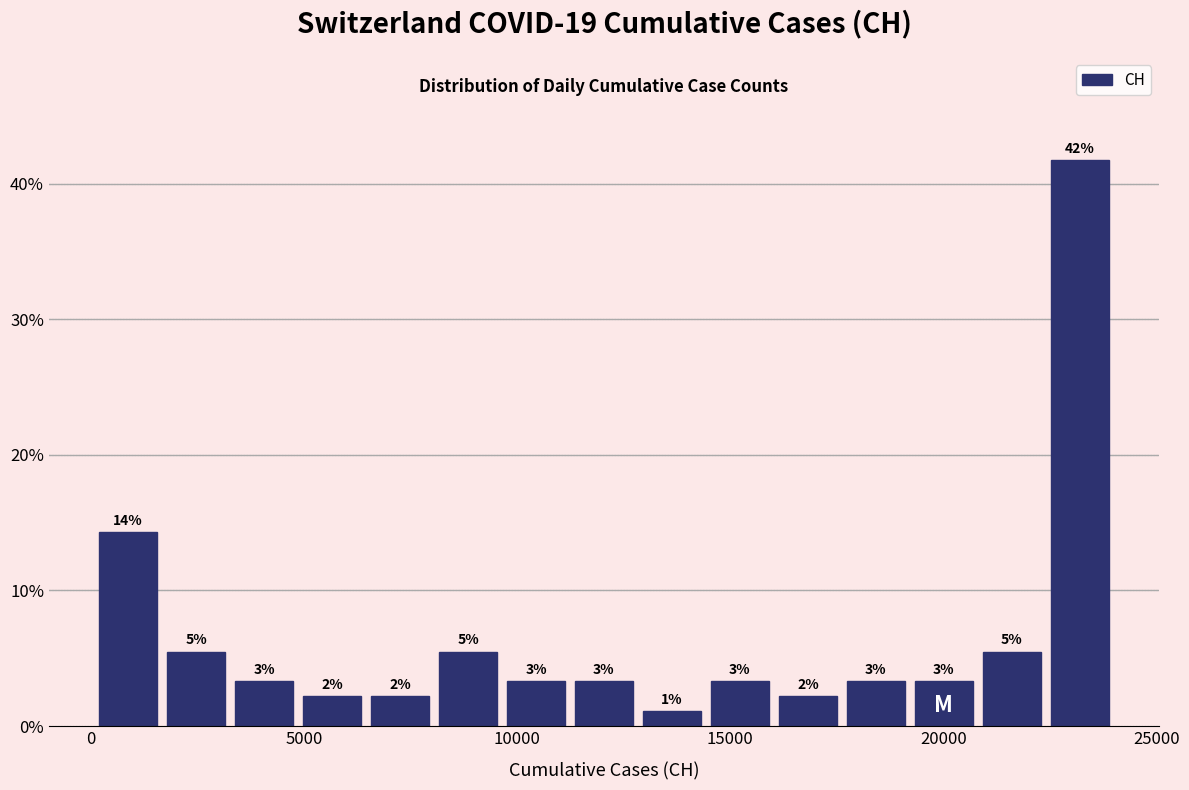

Around what value on the x-axis is the tallest bar? Give the approximate position of its centre, as read against the axis.

23000